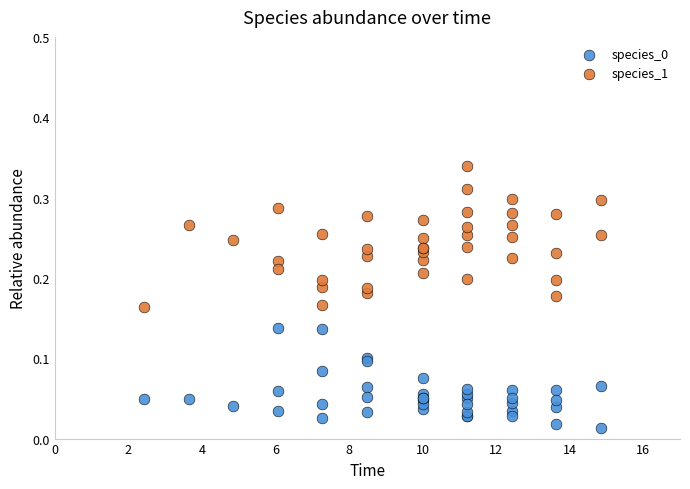

Which series has the widest spread of Y values?

species_1